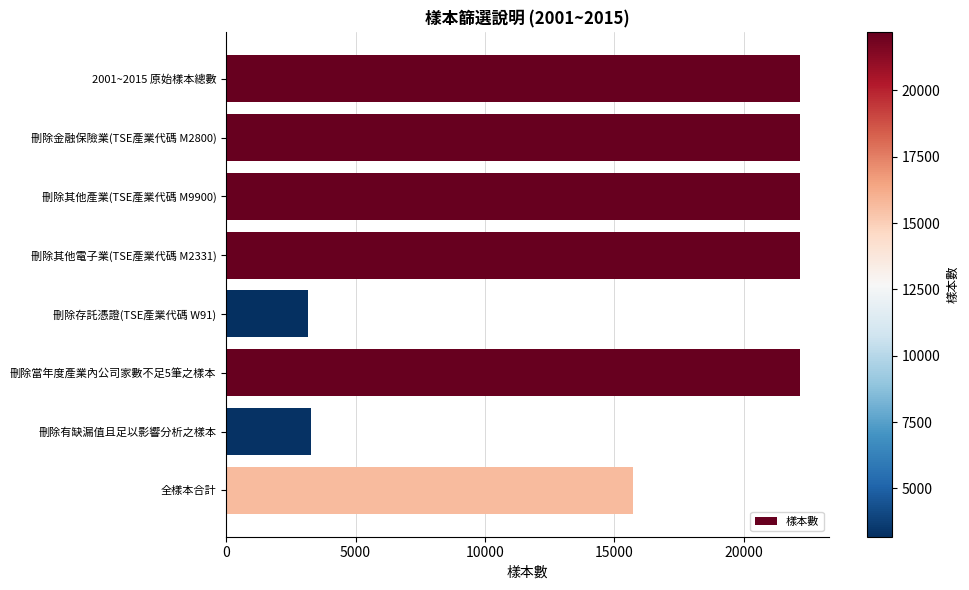

Where is the data nearest to the value 12683?

全樣本合計